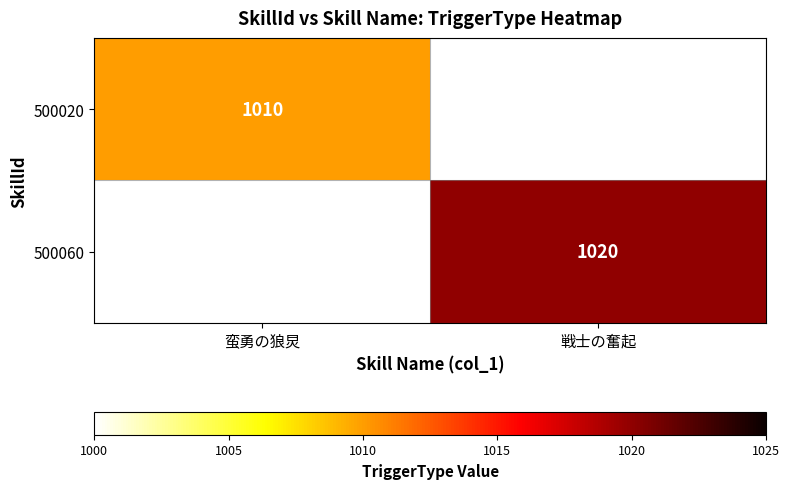

Is it true that 500020 equals 1010 at 蛮勇の狼炅?

True